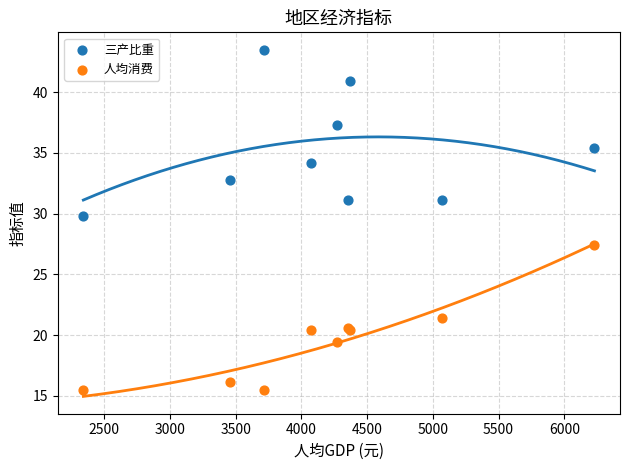

Which series has the largest Y range (max minus min)?

三产比重